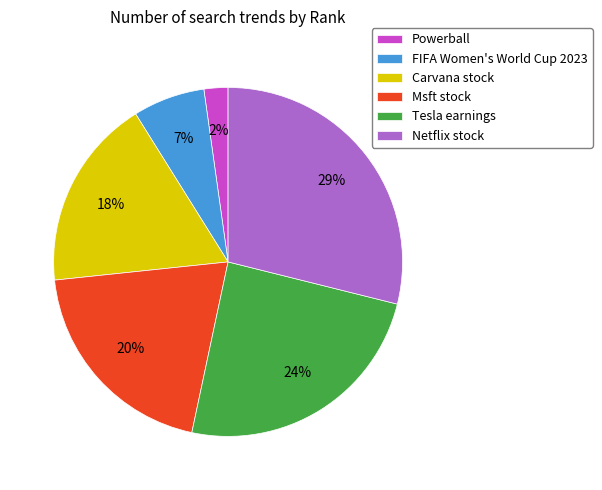

Approximately how many times larger is the value at Tesla earnings compared to Netflix stock?

0.8